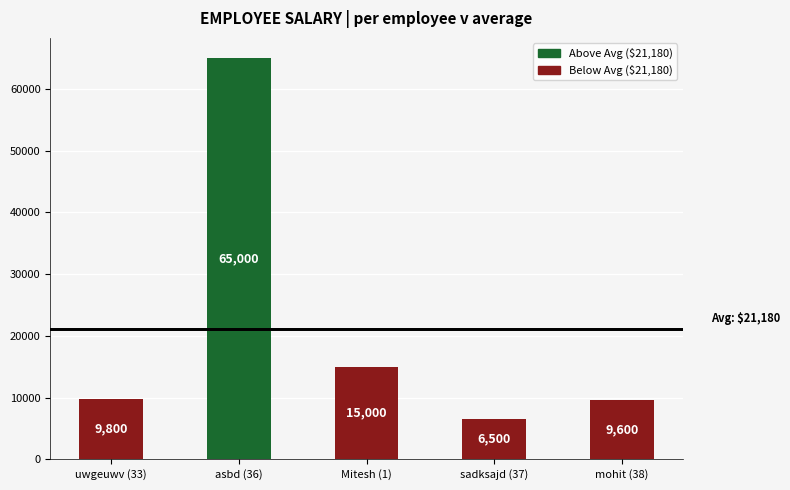

Is it true that the value at sadksajd (37) is 9718?

False